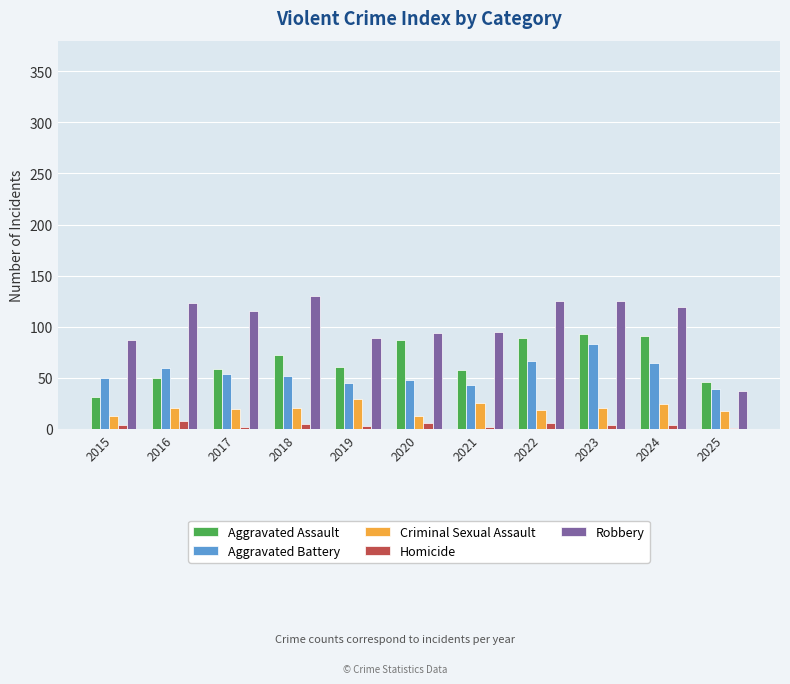

The value of Criminal Sexual Assault at 2024 is 24. True or false?

True